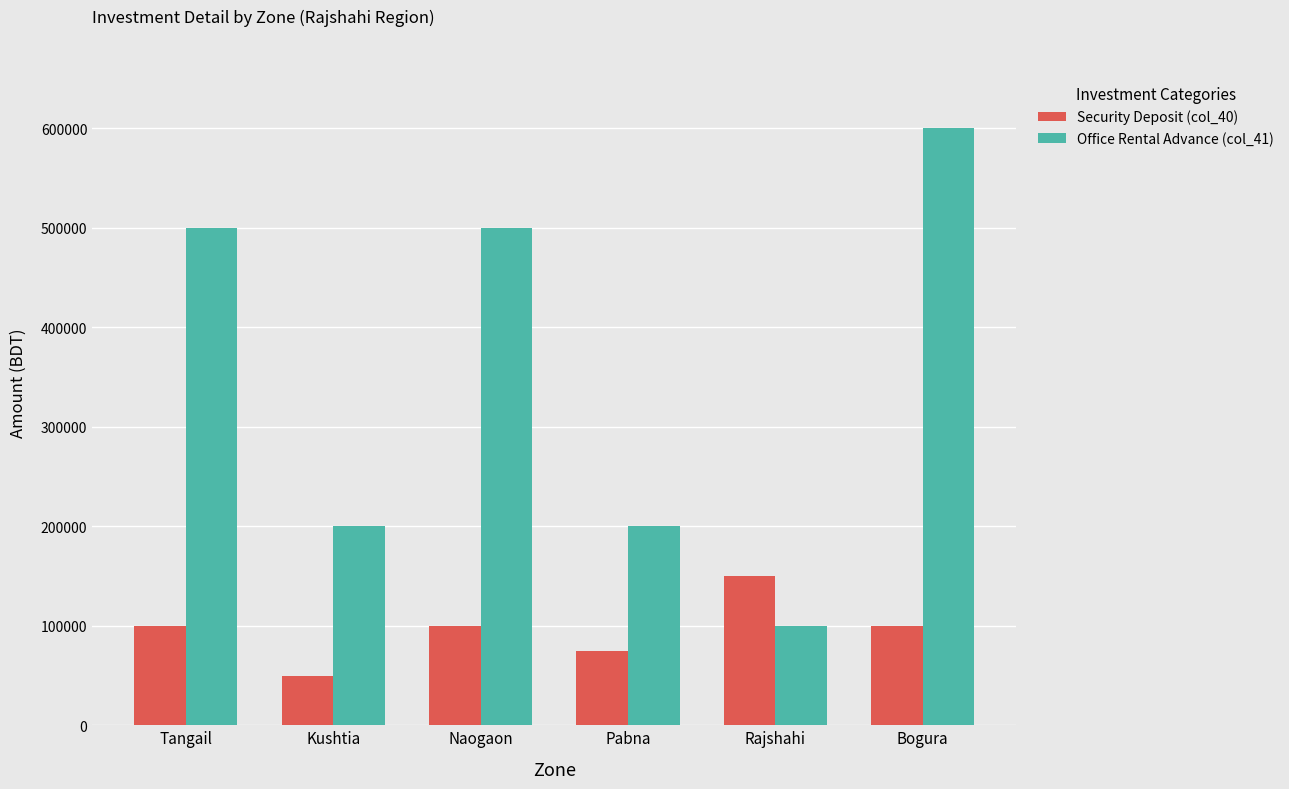

The value of Security Deposit (col_40) at Tangail is 100000. True or false?

True